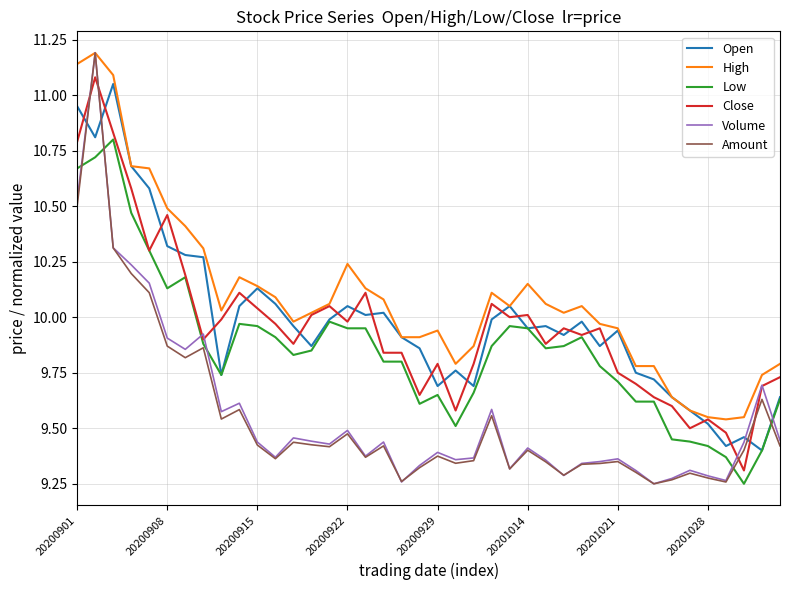

What is the maximum value for High?

11.2